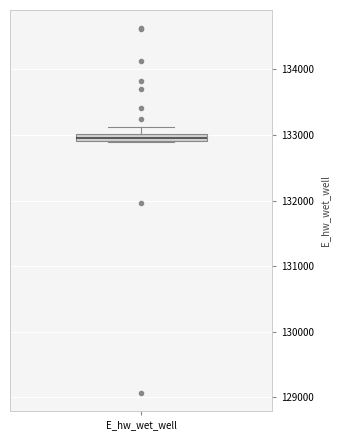

Where does the upper whisker of the box for E_hw_wet_well end on the y-axis? The values are not printed on the chart, so give them approximately, as read against the axis.

133100